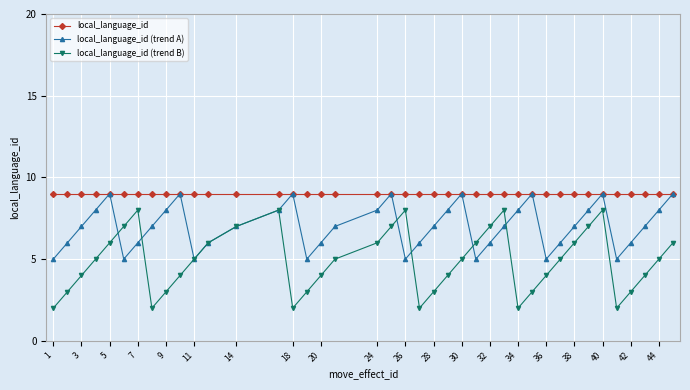

Which series has the largest total across all categories?

local_language_id